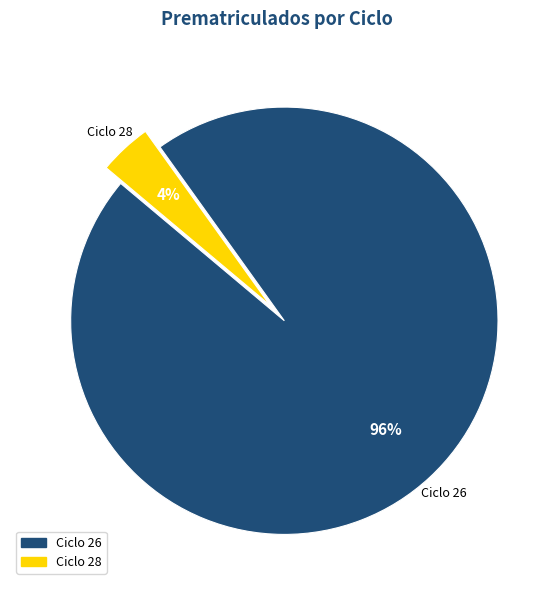

How many slices are in this pie chart?

2